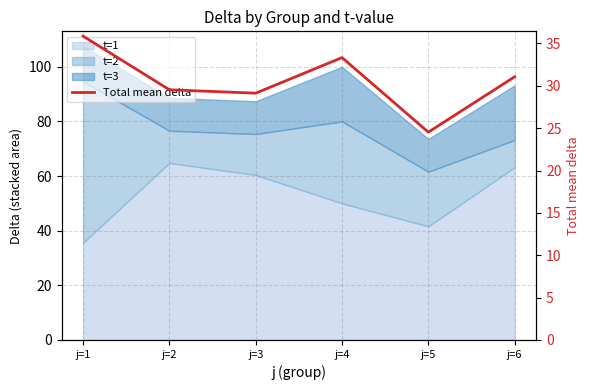

Rank the categories by value from lowest to highest.

j=5, j=3, j=2, j=6, j=4, j=1